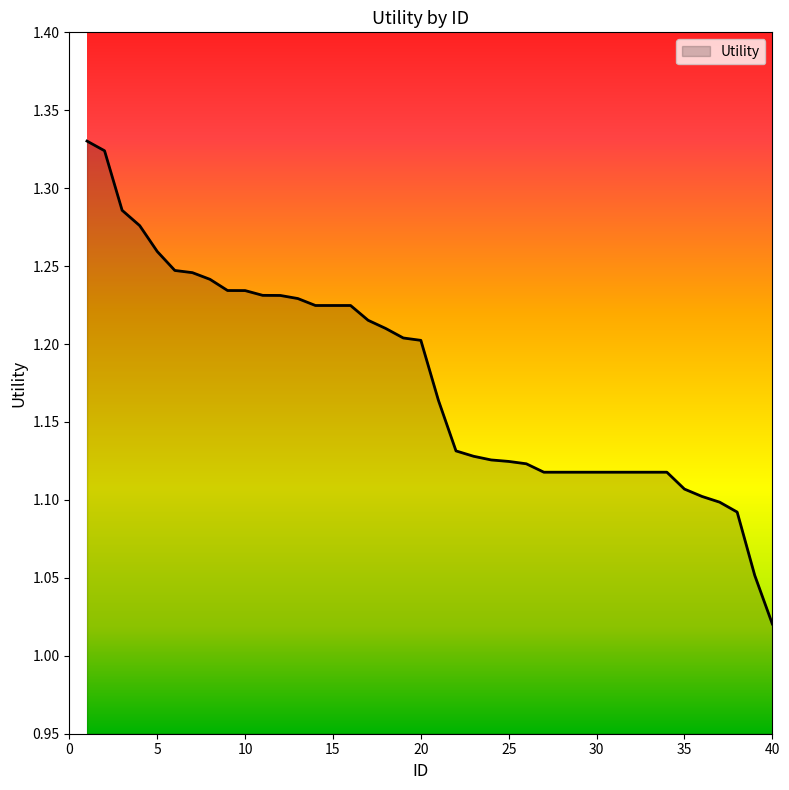

What is the difference between the maximum and minimum values?

0.3